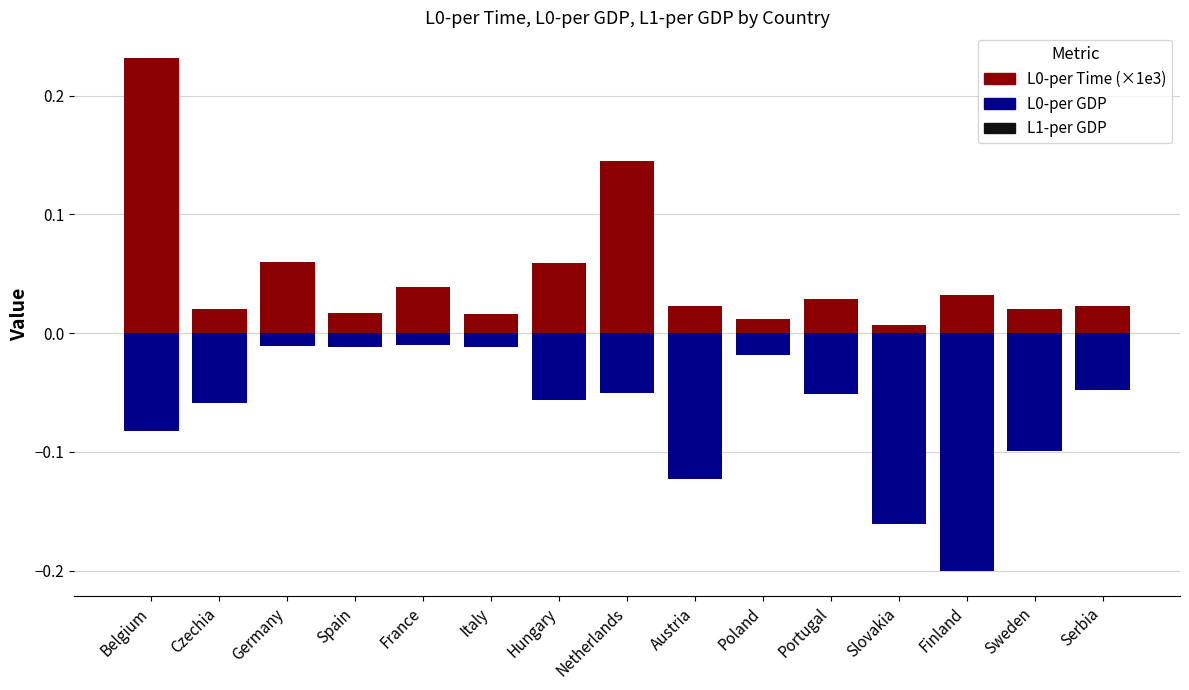

The L0-per GDP series shows 0.0 at Spain. True or false?

True